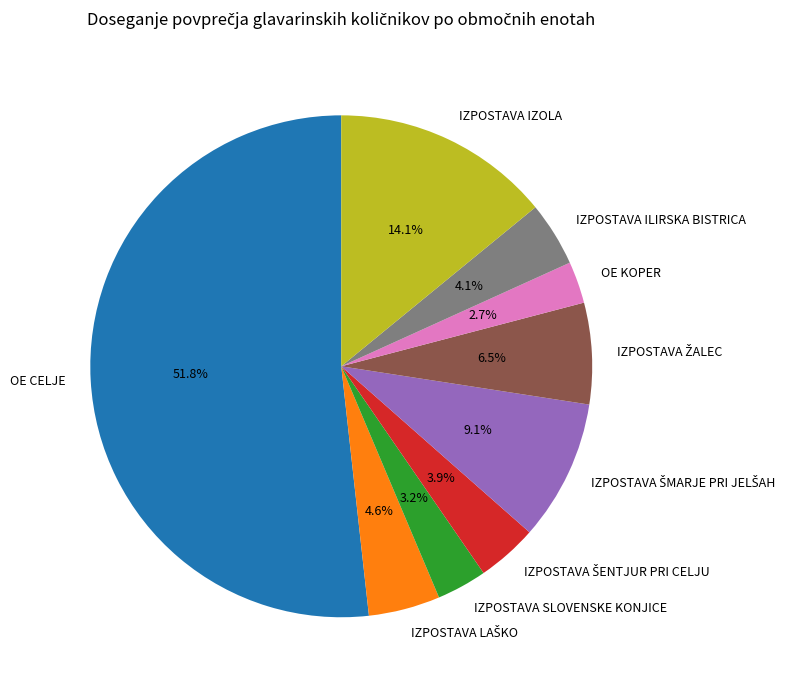

Is there any slice that represents more than half of the pie?

Yes